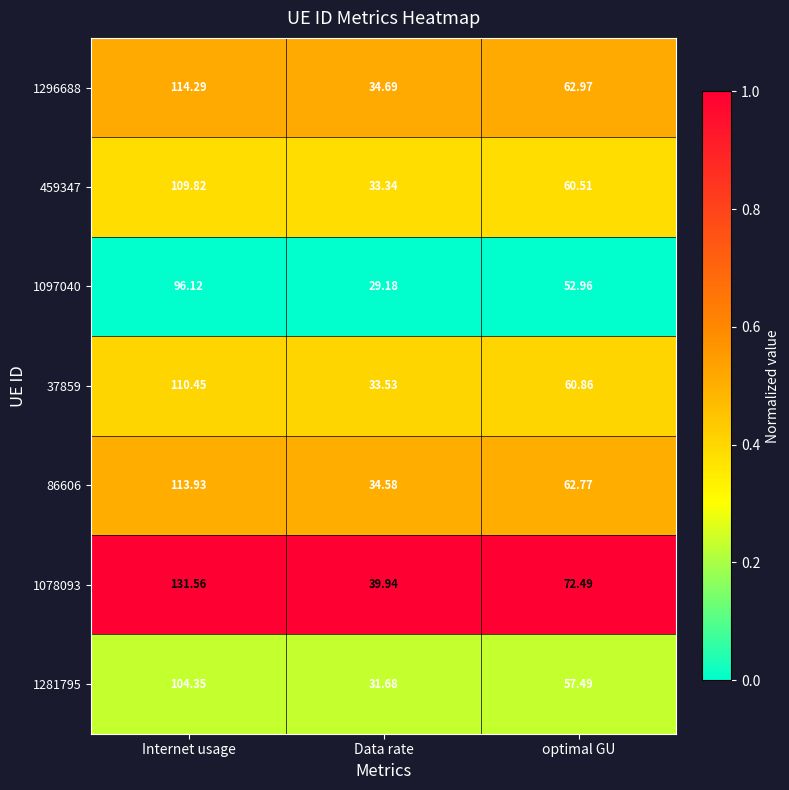

Count the number of data series in this chart.

7